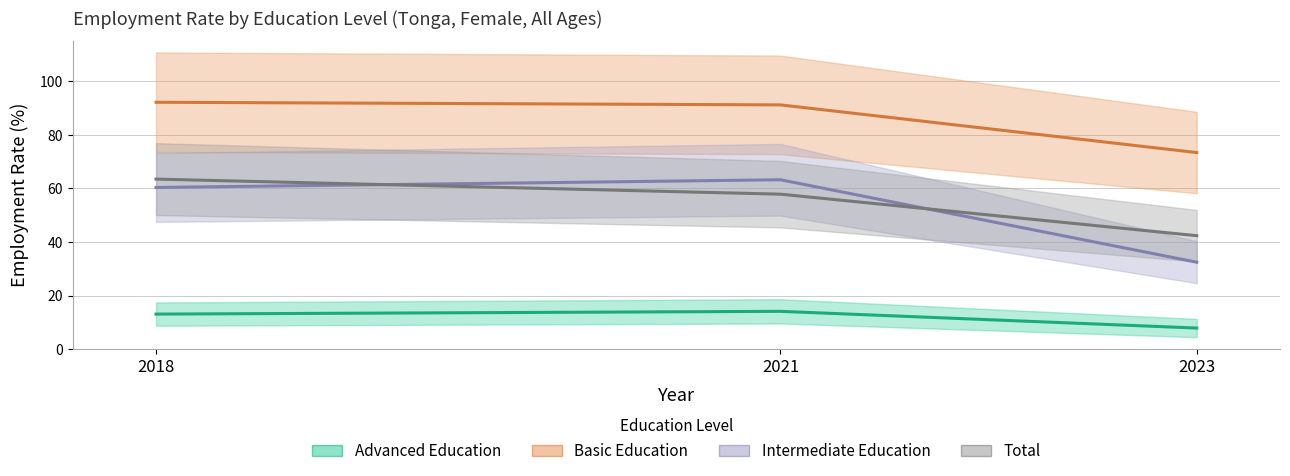

What is the sum of all edu_aggregate_total values?

163.7